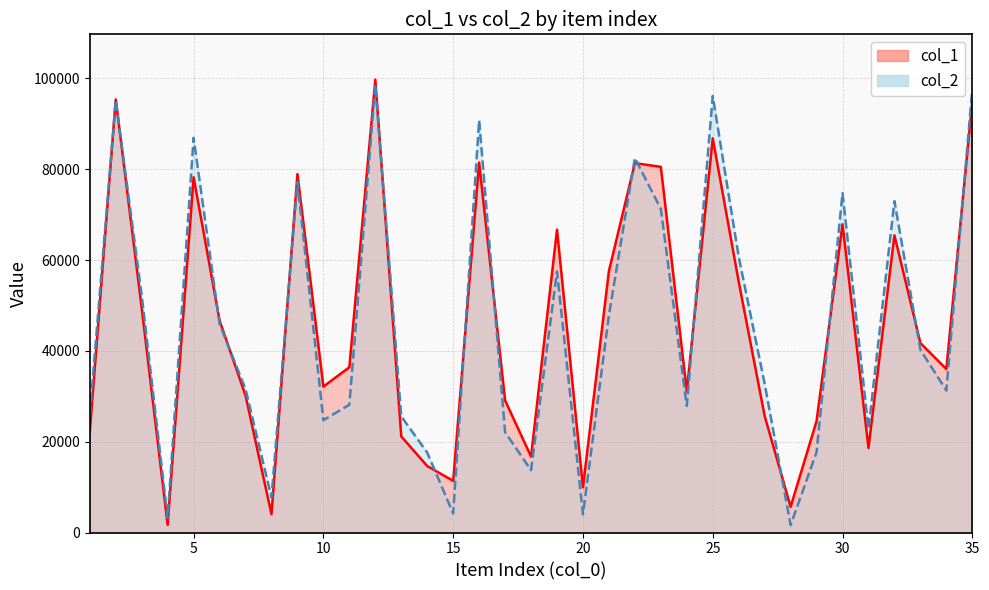

Rank the categories by col_2 value from lowest to highest.

28, 4, 20, 15, 8, 18, 14, 29, 17, 31, 10, 13, 1, 24, 11, 34, 7, 27, 33, 6, 21, 3, 19, 26, 23, 32, 30, 9, 22, 5, 16, 2, 25, 35, 12